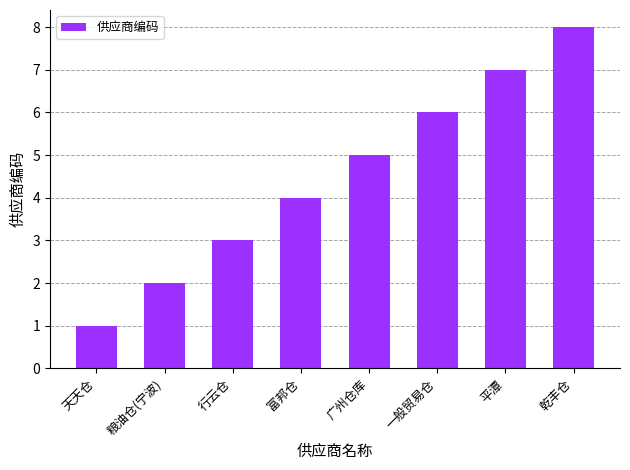

At which label is the value closest to 4?

富邦仓